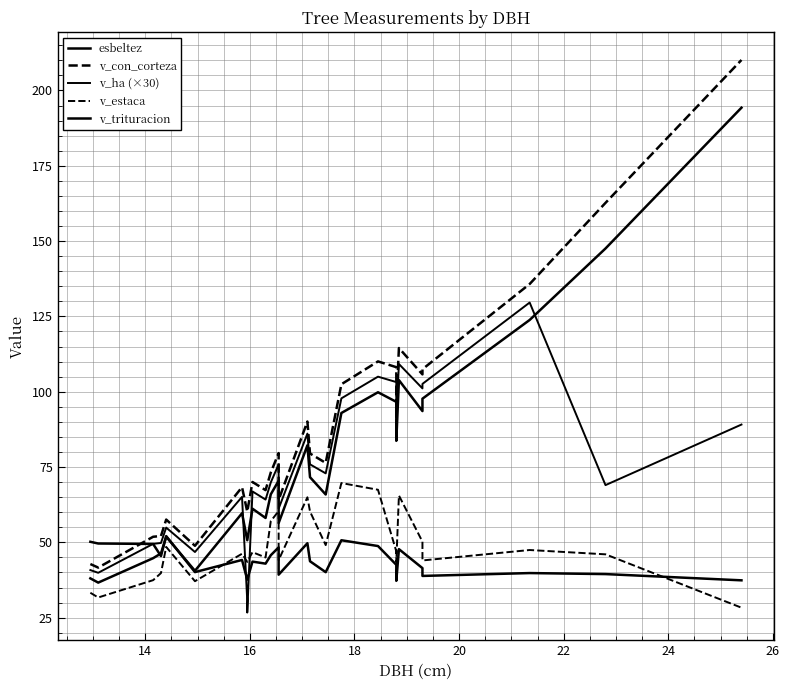

At how many categories does at least one series exceed 161?

2